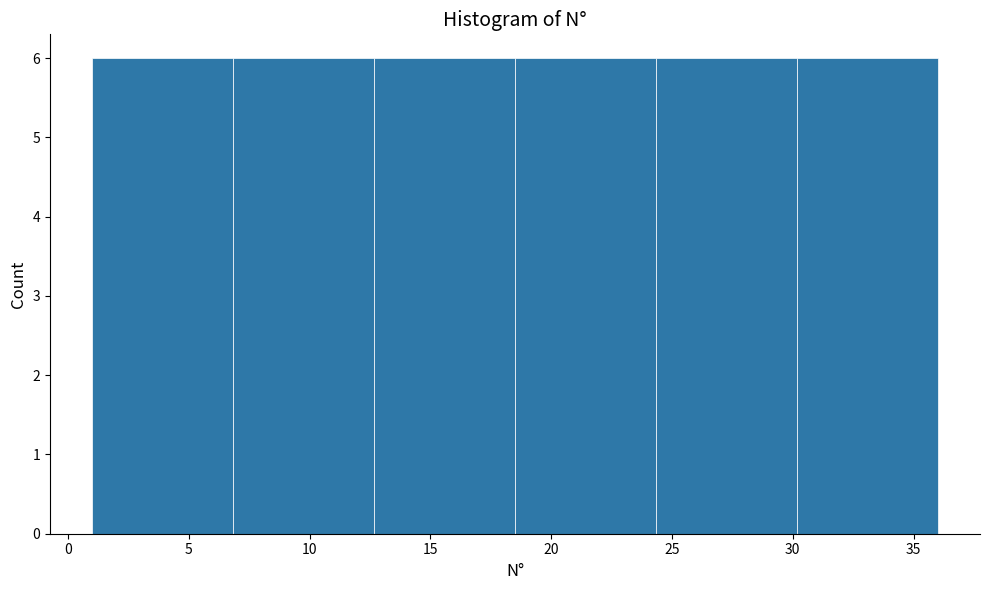

How tall is the bar that spans 12.5 to 18.5 on the x-axis? Neither the bar edges nor the heights are printed on the chart, so give them approximately, as read against the axes.

6